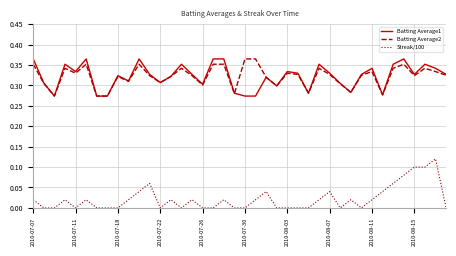

Count the number of data series in this chart.

3